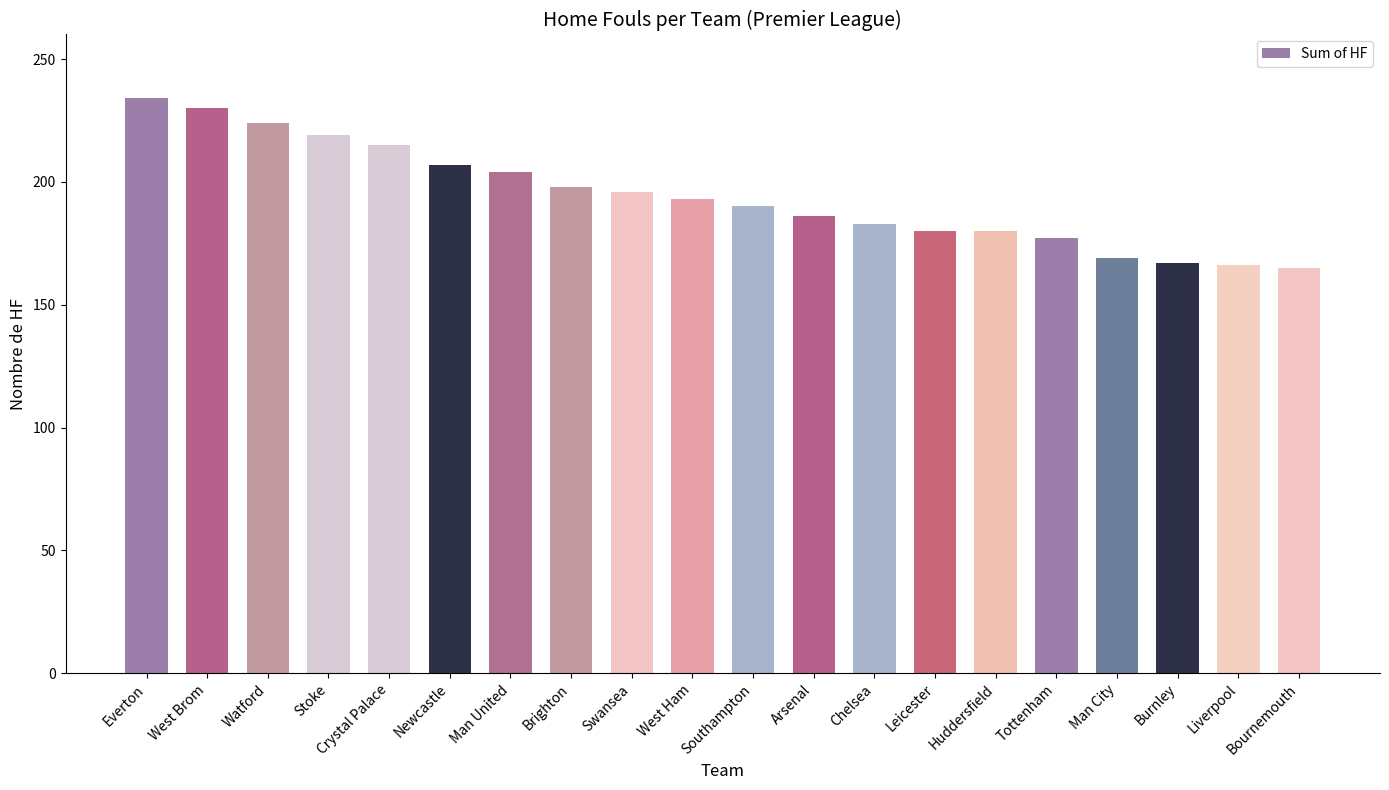

What is the label of the 5th bar from the left?

Crystal Palace